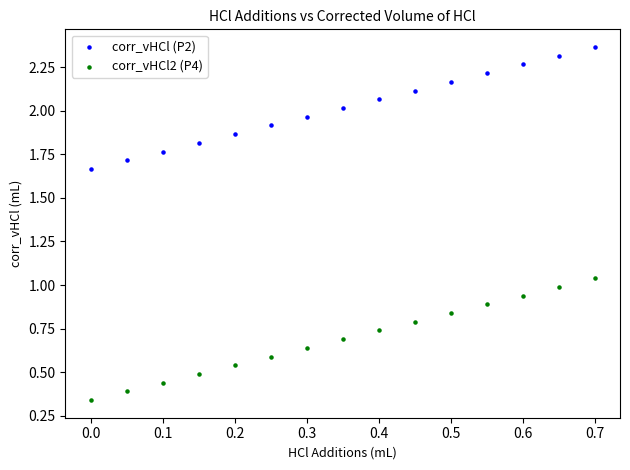

Which series reaches the maximum Y coordinate?

corr_vHCl (P2)